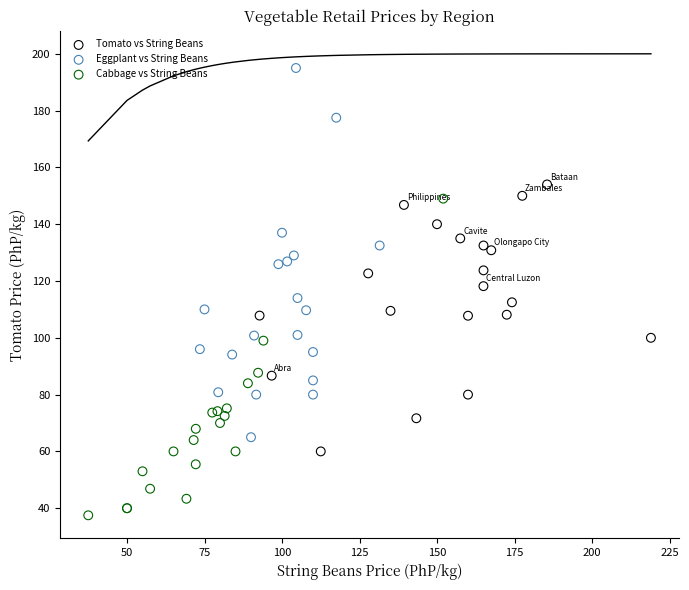

Which series reaches the maximum Y coordinate?

Eggplant vs String Beans